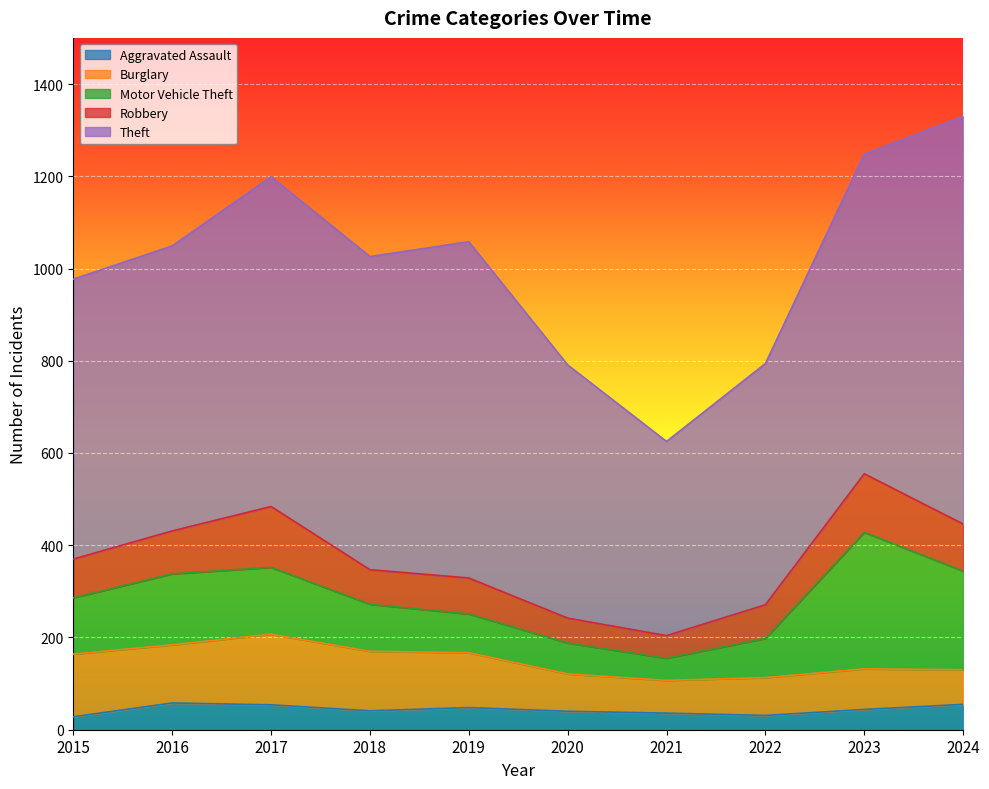

Reading left to right, list all the values displayed in this chart.

Aggravated Assault: 28	58	54	41	48	40	36	31	44	55
Burglary: 136	126	153	129	119	81	71	82	88	75
Motor Vehicle Theft: 122	154	145	102	84	67	48	85	296	214
Robbery: 84	93	132	75	78	54	49	73	127	102
Theft: 607	618	715	679	729	549	421	523	693	884